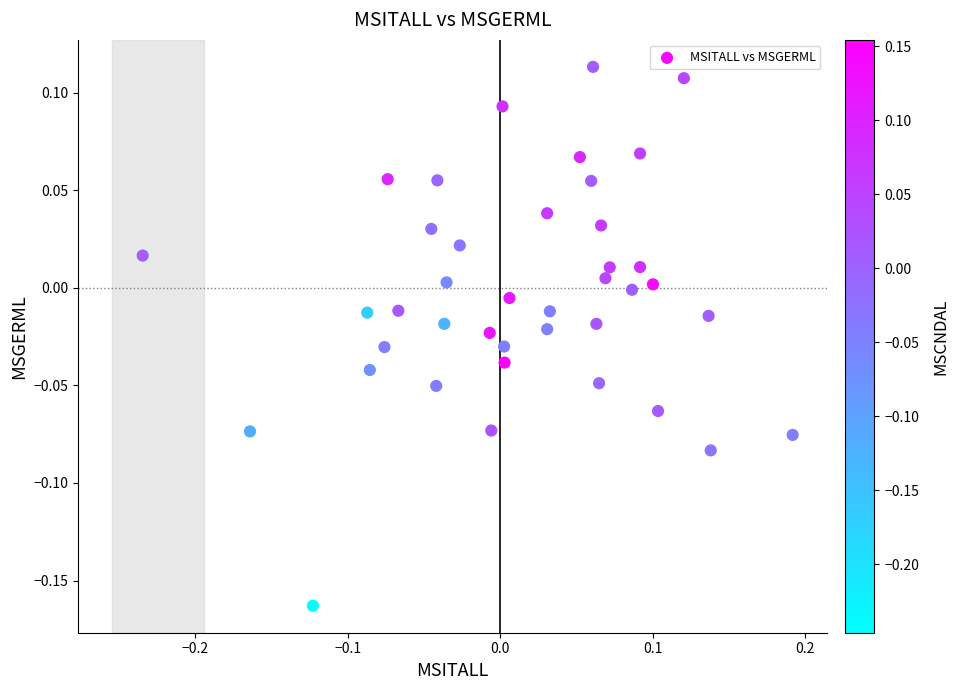

What is the range of X values (max minus min)?

0.4